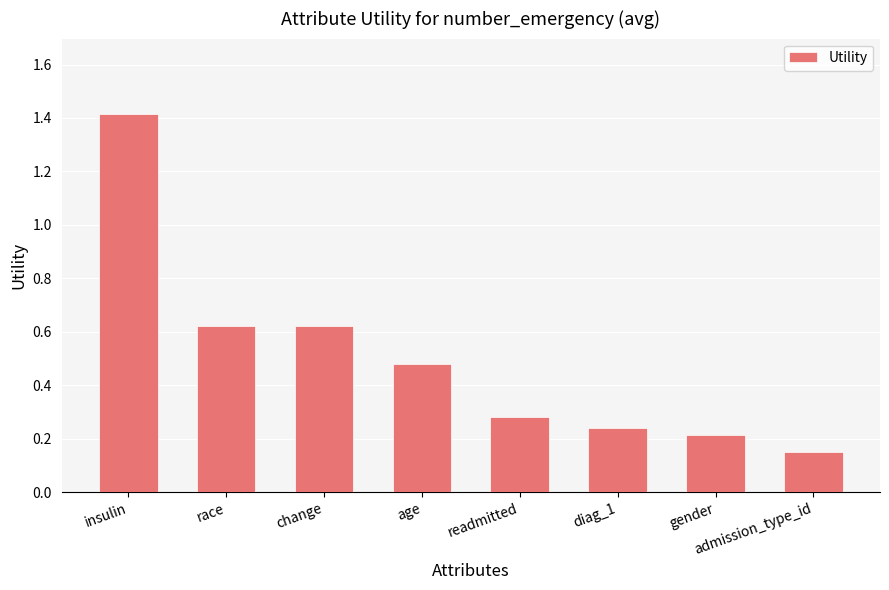

Where is the data nearest to the value 0?

admission_type_id